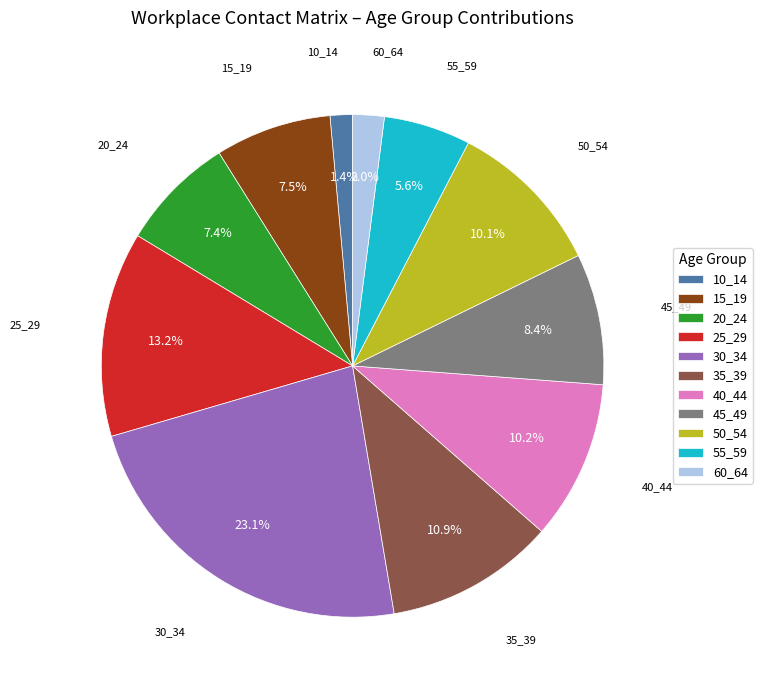

True or false: 50_54 accounts for 10% of the total.

True